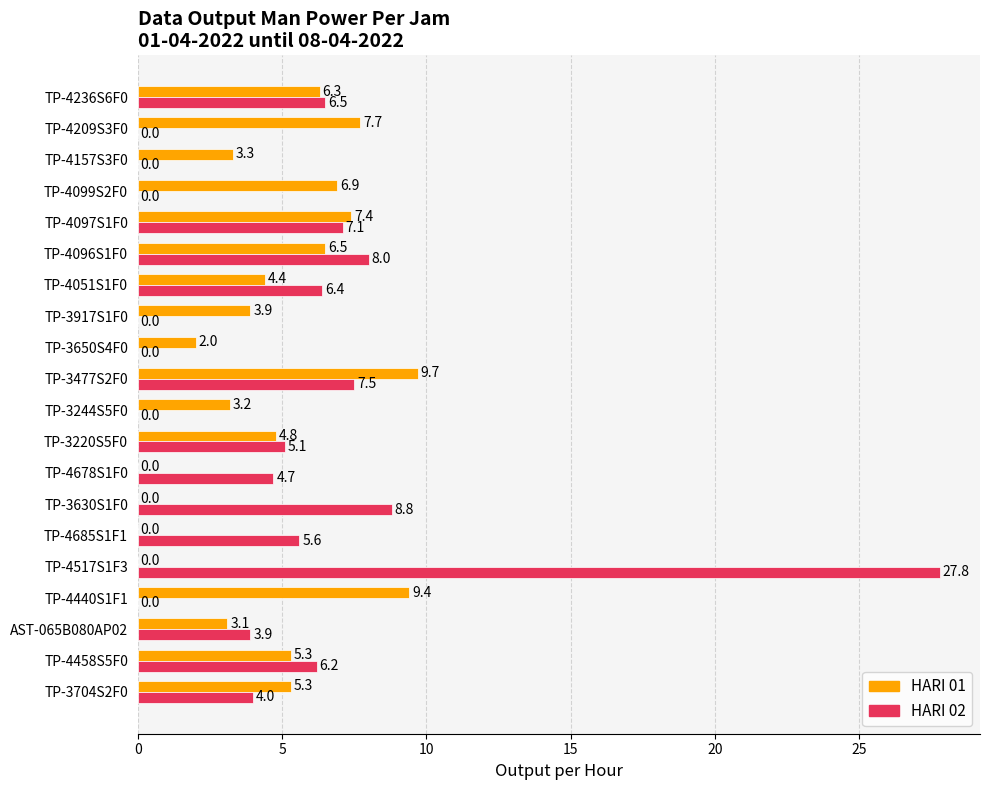

Between TP-3704S2F0 and TP-4458S5F0, which series saw the biggest shift?

HARI 02